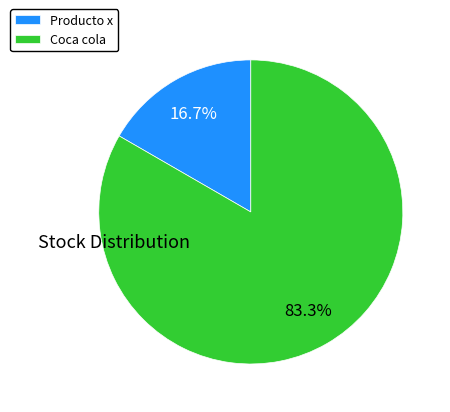

Between Producto x and Coca cola, which is larger?

Coca cola